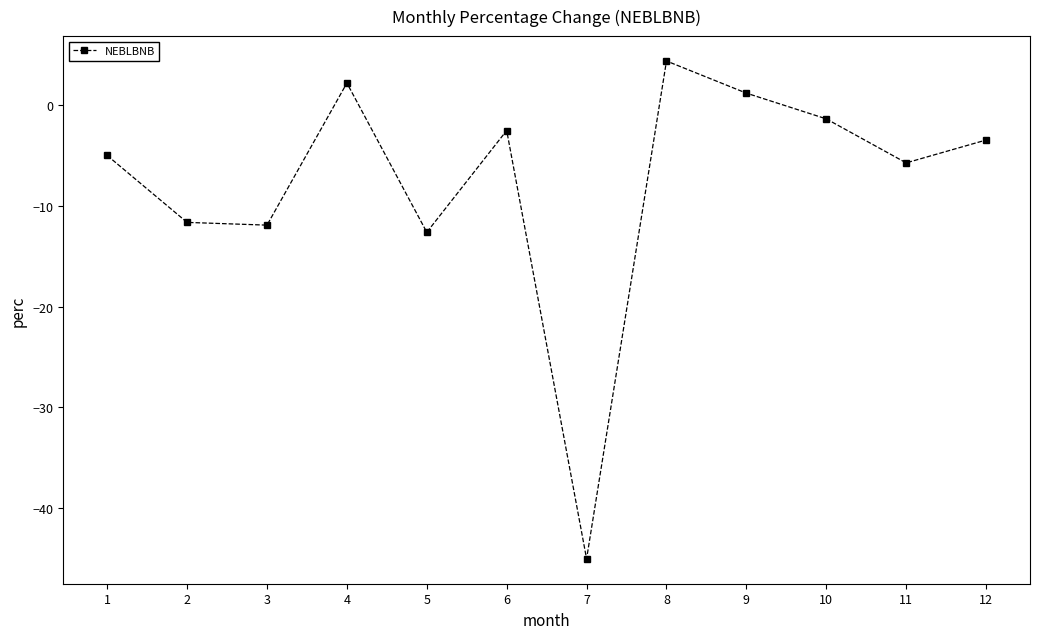

Reading left to right, transcribe all the data shown in this chart.

-5.0	-11.6	-11.9	2.2	-12.6	-2.5	-45.1	4.4	1.2	-1.4	-5.7	-3.5